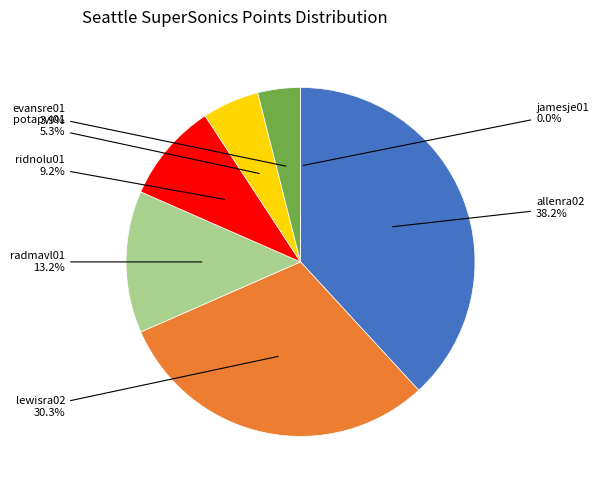

How many segments does this pie chart have?

7